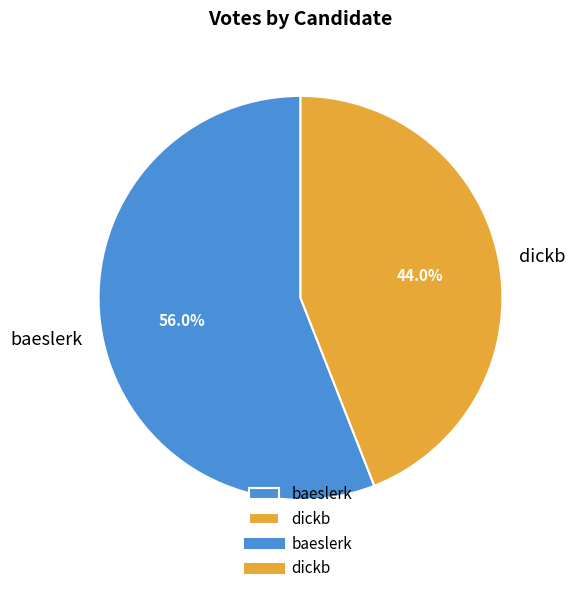

Count the number of slices in the pie.

2